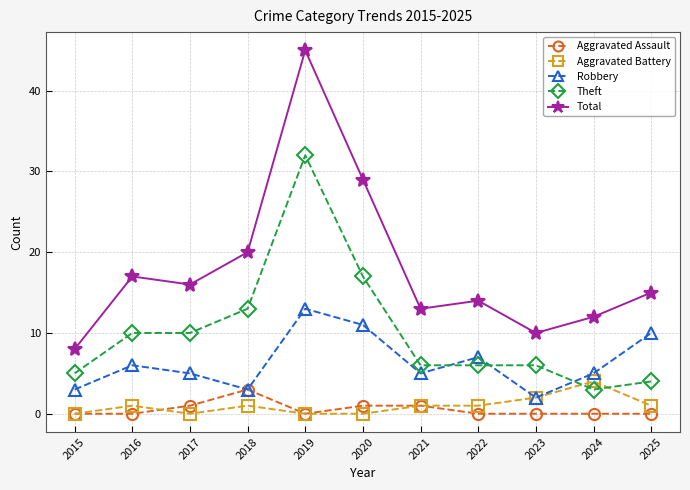

True or false: Robbery has more than 2 interior local peaks.

True